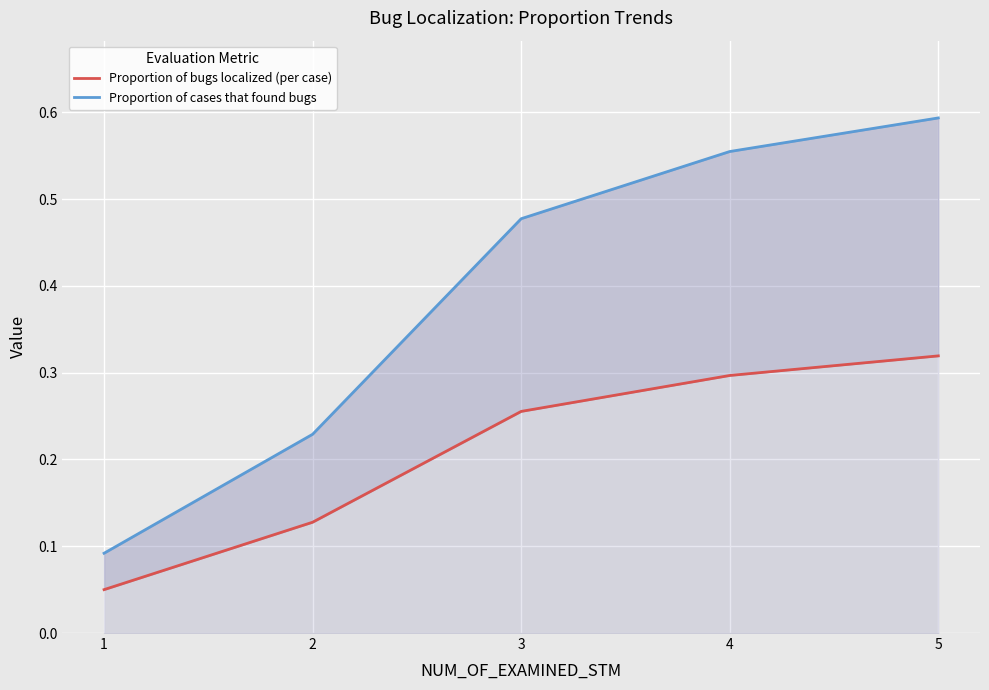

Count the Proportion of bugs localized (per case) values in the range 0 to 1.

5